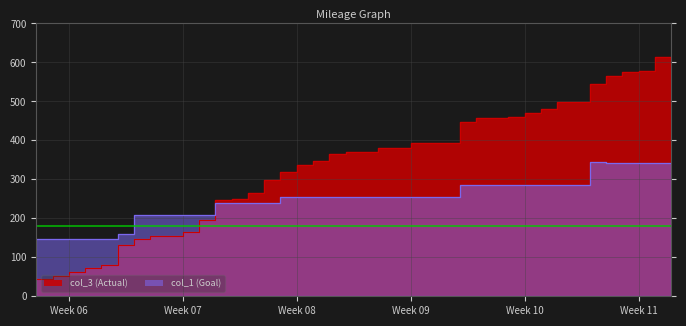

How many lines are shown in the chart?

2